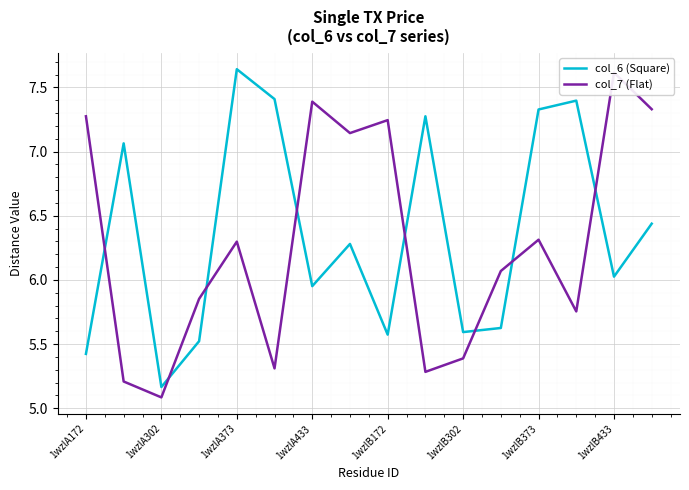

Is it true that col_6 (Square) equals 5.6 at 1wzlB302?

True